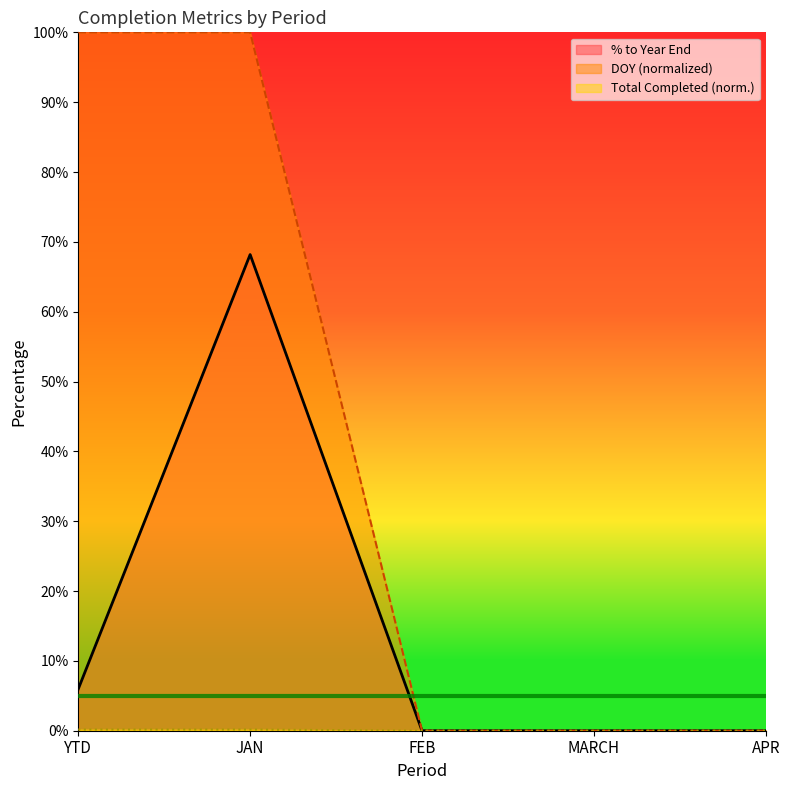

Which series has the largest total across all categories?

DOY (normalized)